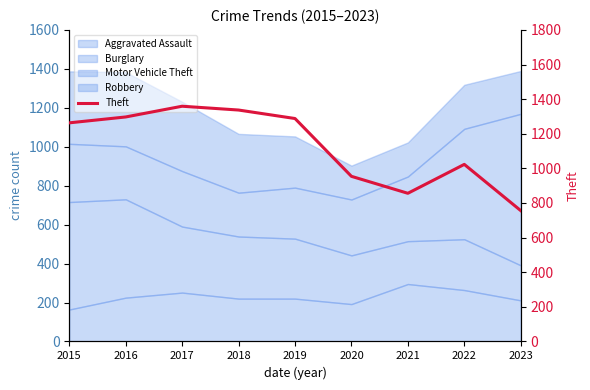

List the labels in order of value, largest first.

2017, 2018, 2016, 2019, 2015, 2022, 2020, 2021, 2023